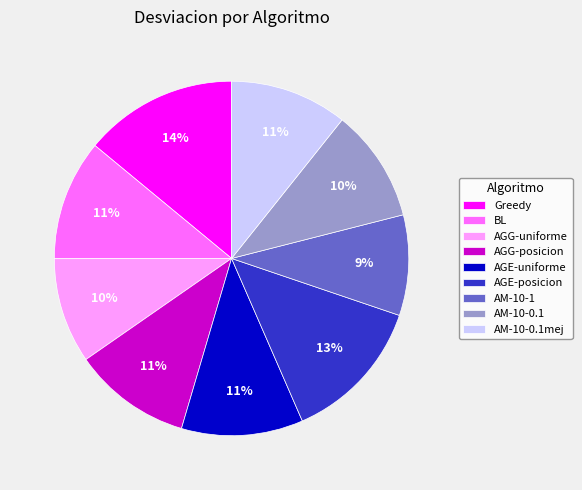

Is there any slice that represents more than half of the pie?

No